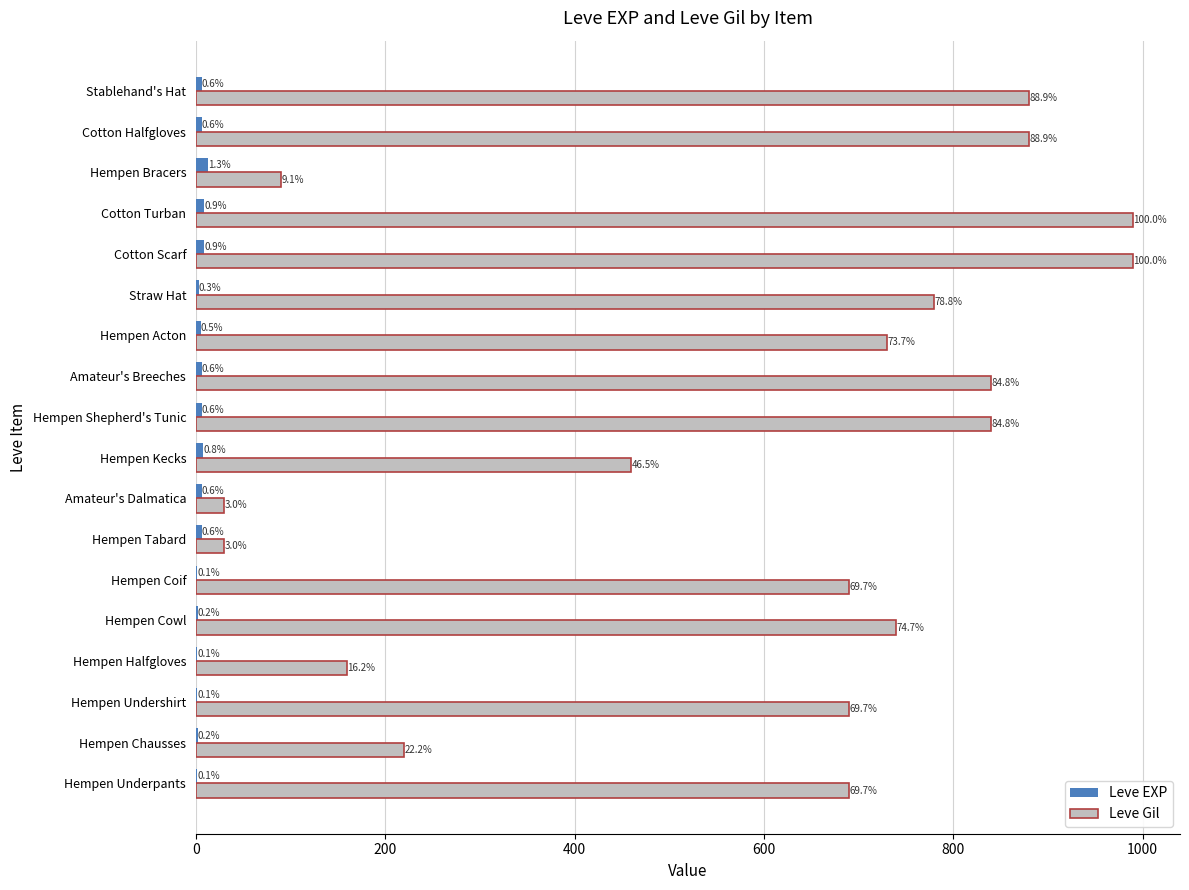

Reading left to right, extract all data points from this chart.

Leve EXP: 1	2	1	1	2	1	6	6	8	6	6	5	3	9	9	13	6	6
Leve Gil: 690	220	690	160	740	690	30	30	460	840	840	730	780	990	990	90	880	880